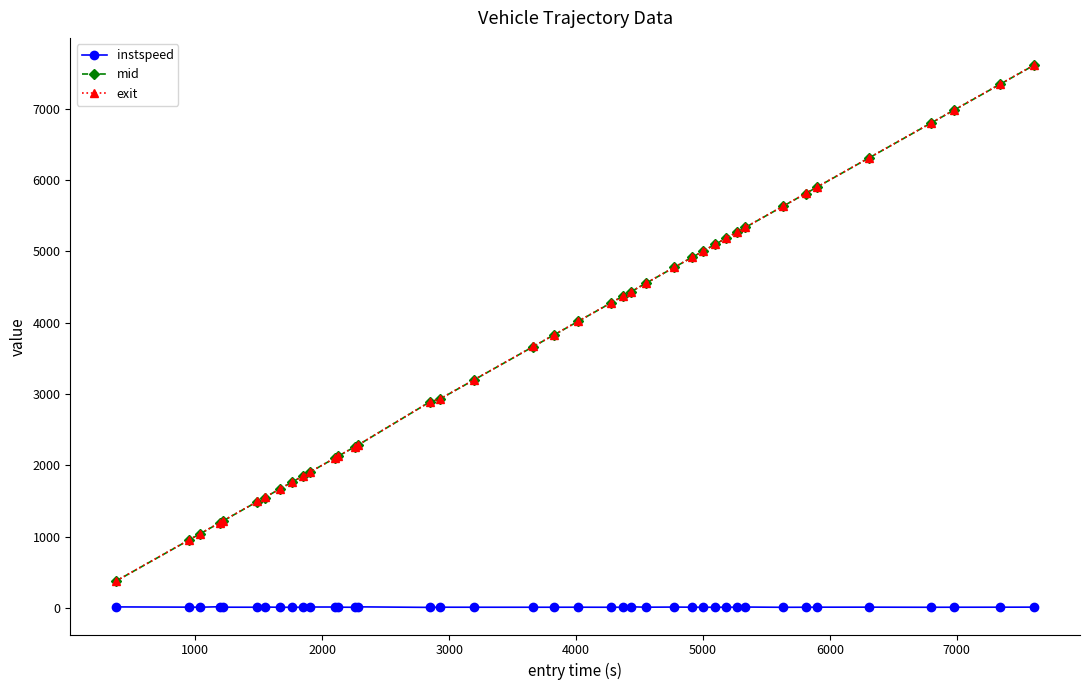

At how many categories does at least one series exceed 4655?

15